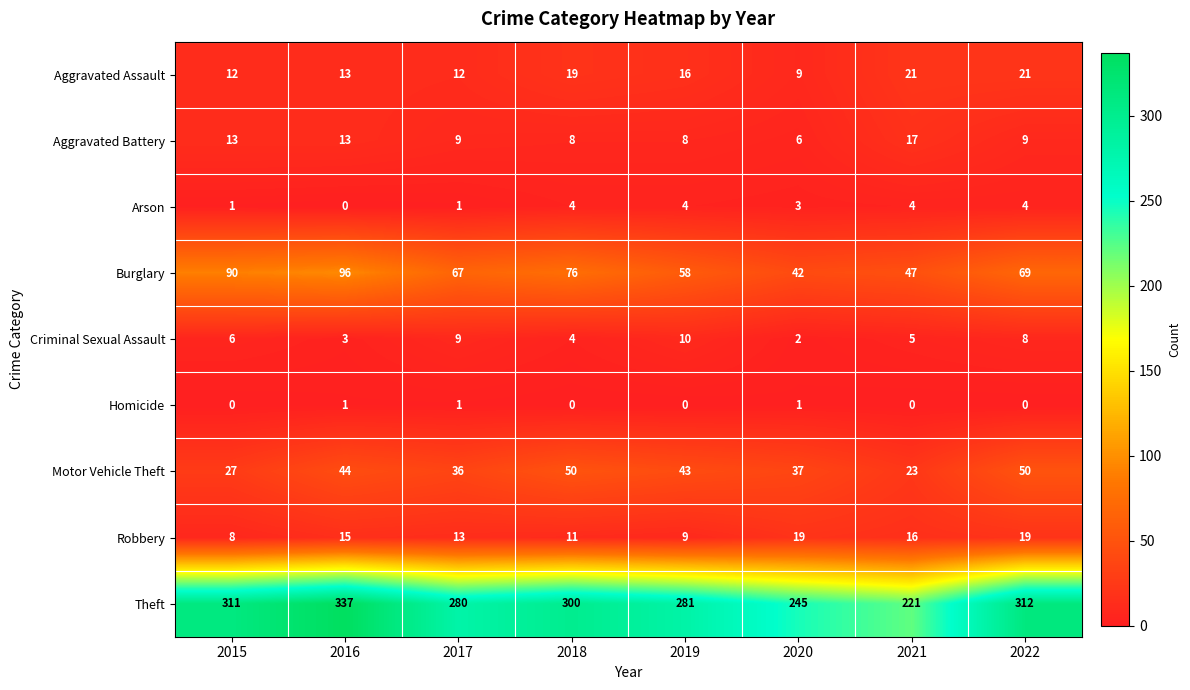

What is the sum of the Arson values at 2021 and 2022?

8